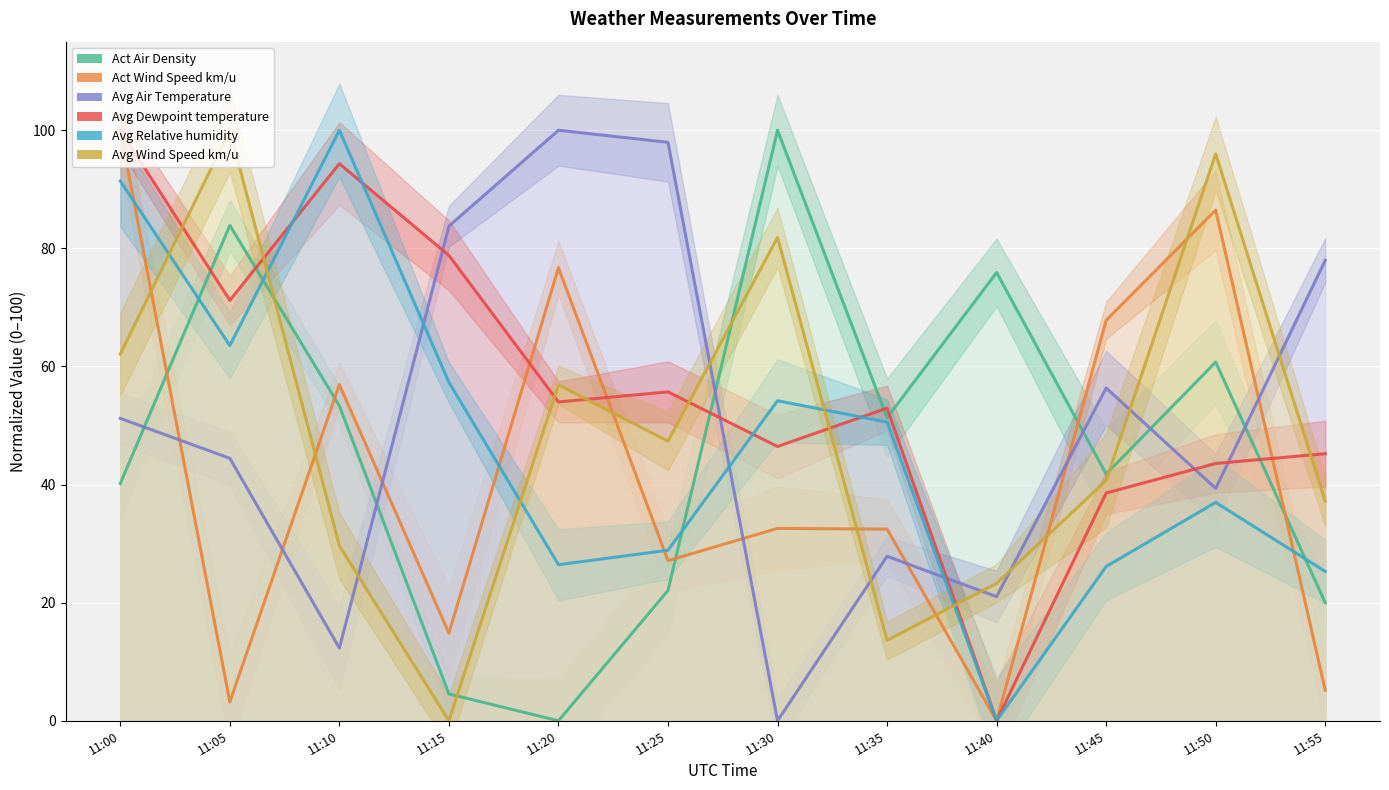

Which series changed the most between 11:00 and 11:30?

Act Wind Speed km/u